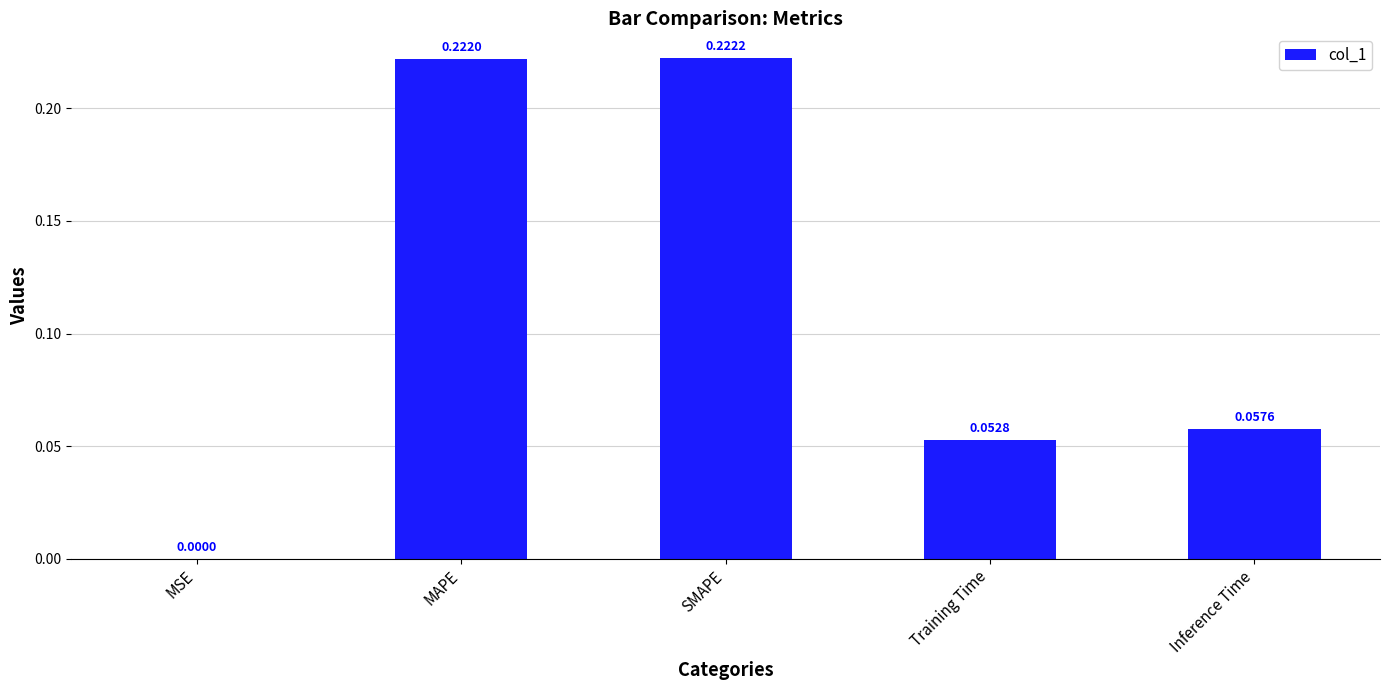

True or false: the data shows 0.3 at MAPE.

False